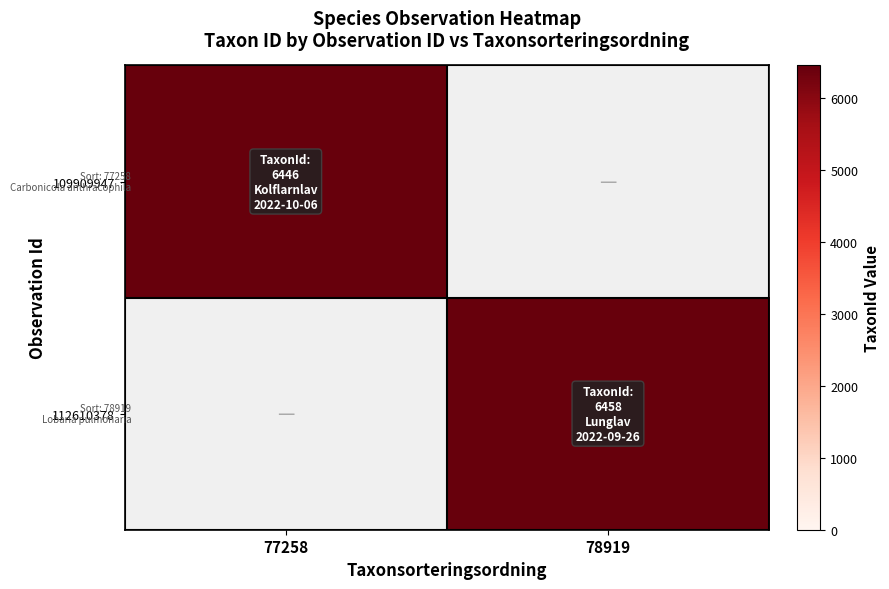

Which series has the largest total across all categories?

112610378